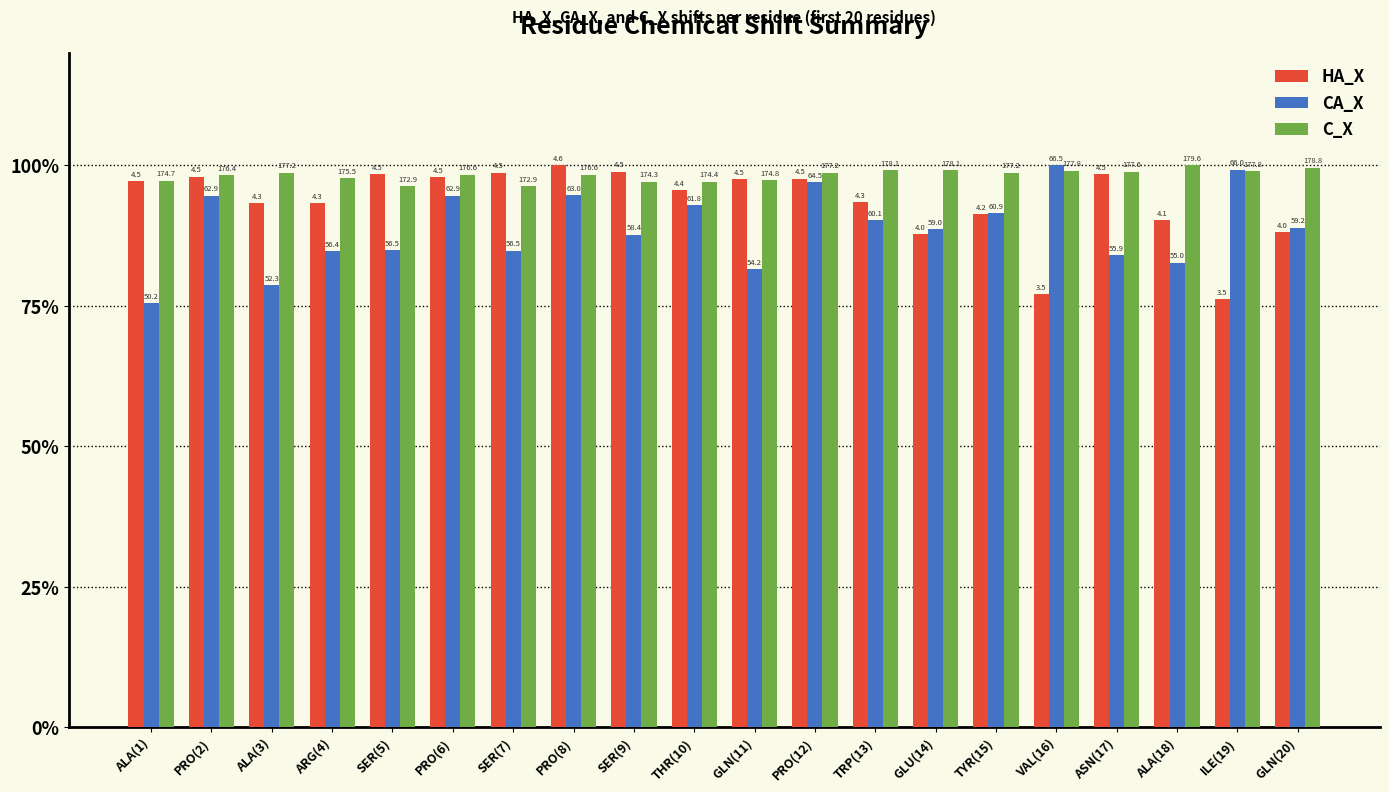

What is the average value of the CA_X series?

88.8